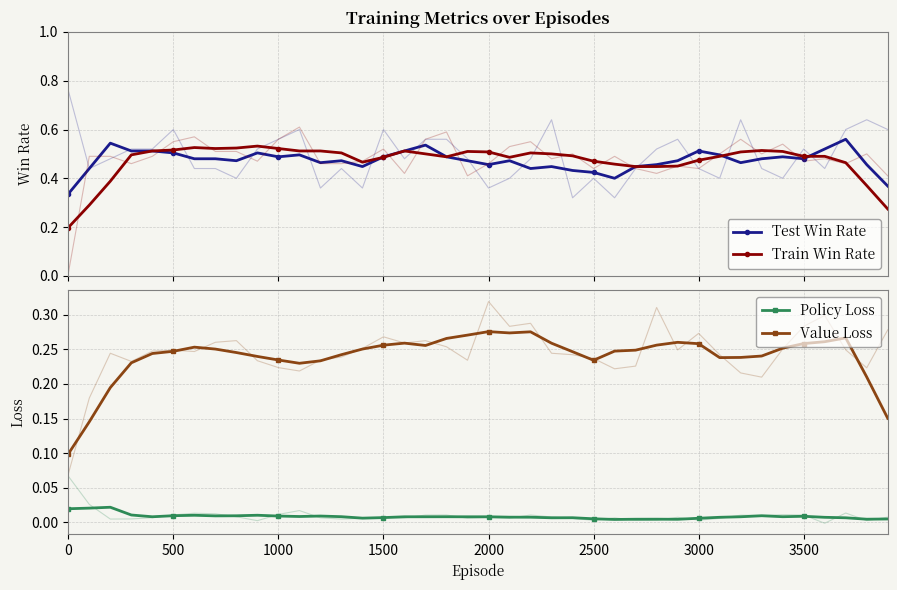

Reading left to right, extract all data points from this chart.

Test Win Rate: 0.3	0.4	0.5	0.5	0.5	0.5	0.5	0.5	0.5	0.5	0.5	0.5	0.5	0.5	0.4	0.5	0.5	0.5	0.5	0.5	0.5	0.5	0.4	0.4	0.4	0.4	0.4	0.4	0.5	0.5	0.5	0.5	0.5	0.5	0.5	0.5	0.5	0.6	0.5	0.4
Train Win Rate: 0.2	0.3	0.4	0.5	0.5	0.5	0.5	0.5	0.5	0.5	0.5	0.5	0.5	0.5	0.5	0.5	0.5	0.5	0.5	0.5	0.5	0.5	0.5	0.5	0.5	0.5	0.5	0.4	0.4	0.5	0.5	0.5	0.5	0.5	0.5	0.5	0.5	0.5	0.4	0.3
Policy Loss: 0.0	0.0	0.0	0.0	0.0	0.0	0.0	0.0	0.0	0.0	0.0	0.0	0.0	0.0	0.0	0.0	0.0	0.0	0.0	0.0	0.0	0.0	0.0	0.0	0.0	0.0	0.0	0.0	0.0	0.0	0.0	0.0	0.0	0.0	0.0	0.0	0.0	0.0	0.0	0.0
Value Loss: 0.1	0.1	0.2	0.2	0.2	0.2	0.3	0.3	0.2	0.2	0.2	0.2	0.2	0.2	0.3	0.3	0.3	0.3	0.3	0.3	0.3	0.3	0.3	0.3	0.2	0.2	0.2	0.2	0.3	0.3	0.3	0.2	0.2	0.2	0.3	0.3	0.3	0.3	0.2	0.2